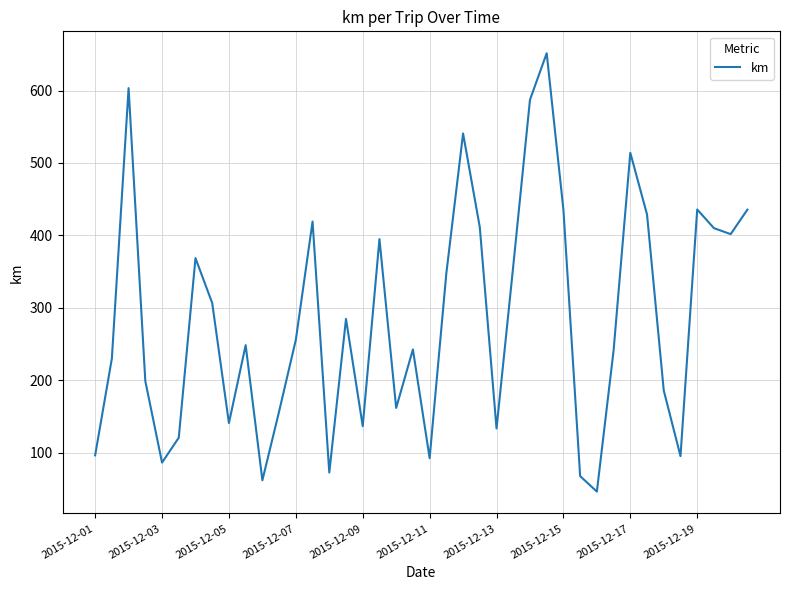

How many lines are shown in the chart?

1